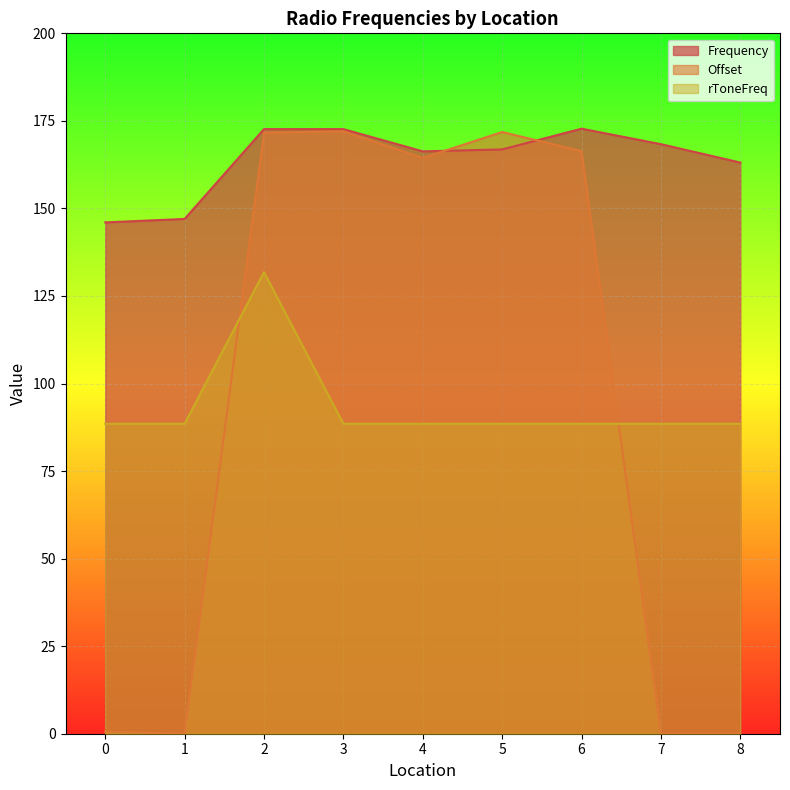

What is the difference between the highest and lowest values at 4?

77.8